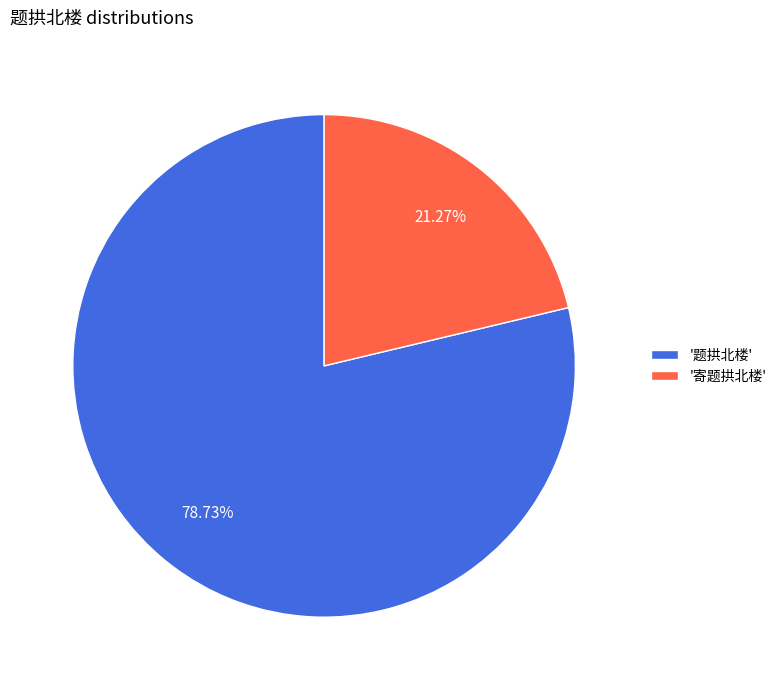

To the nearest percent, what is the average slice percentage?

50%